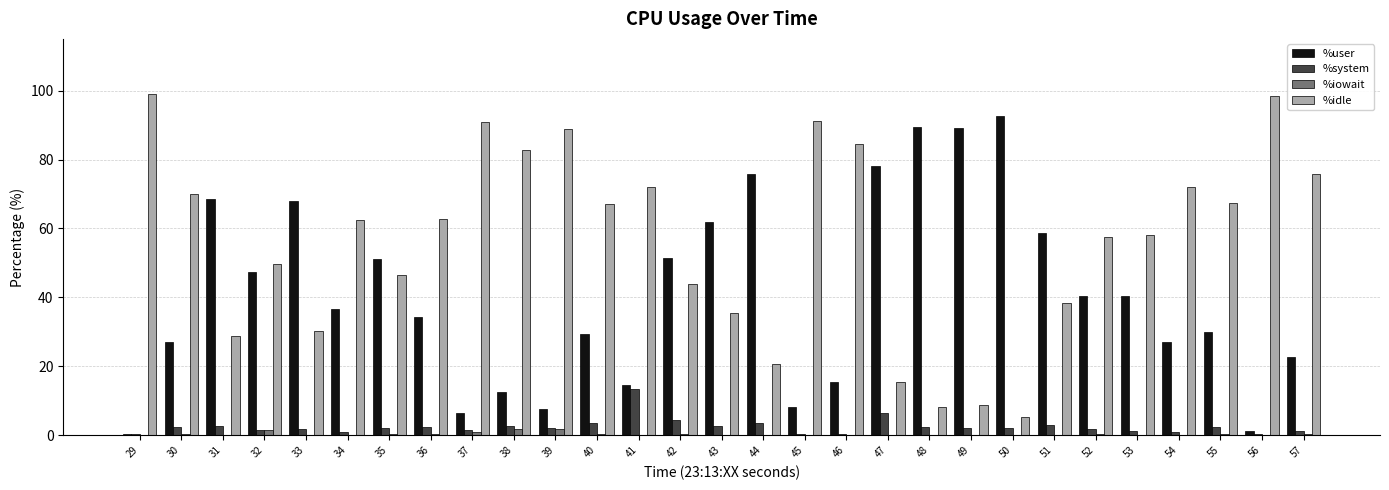

How many series are shown in this chart?

4